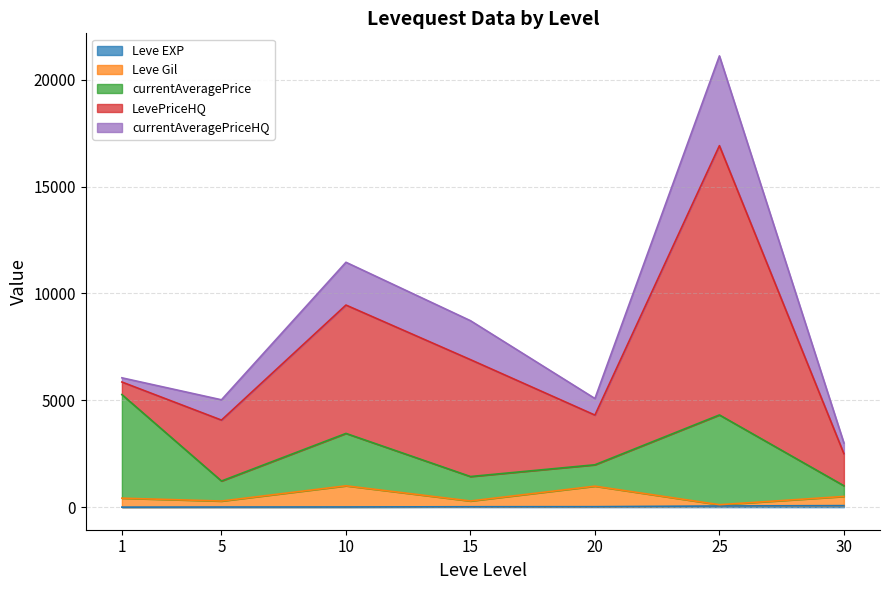

At 10, list the series in order from smallest to largest.

Leve EXP, Leve Gil, currentAveragePriceHQ, currentAveragePrice, LevePriceHQ